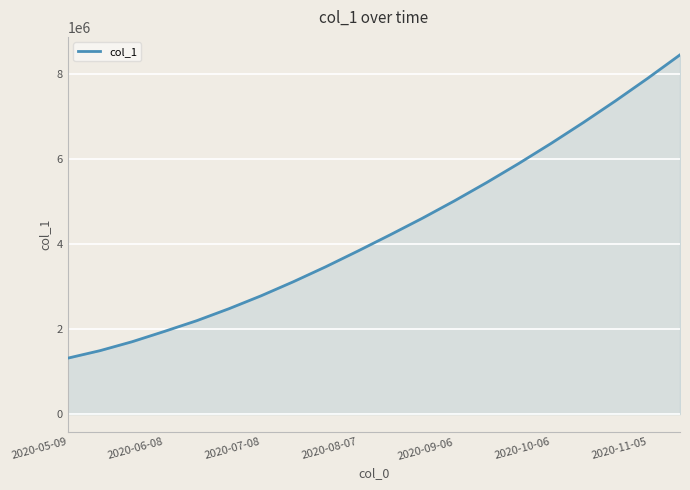

What is the difference between the maximum and minimum values?

7124901.0